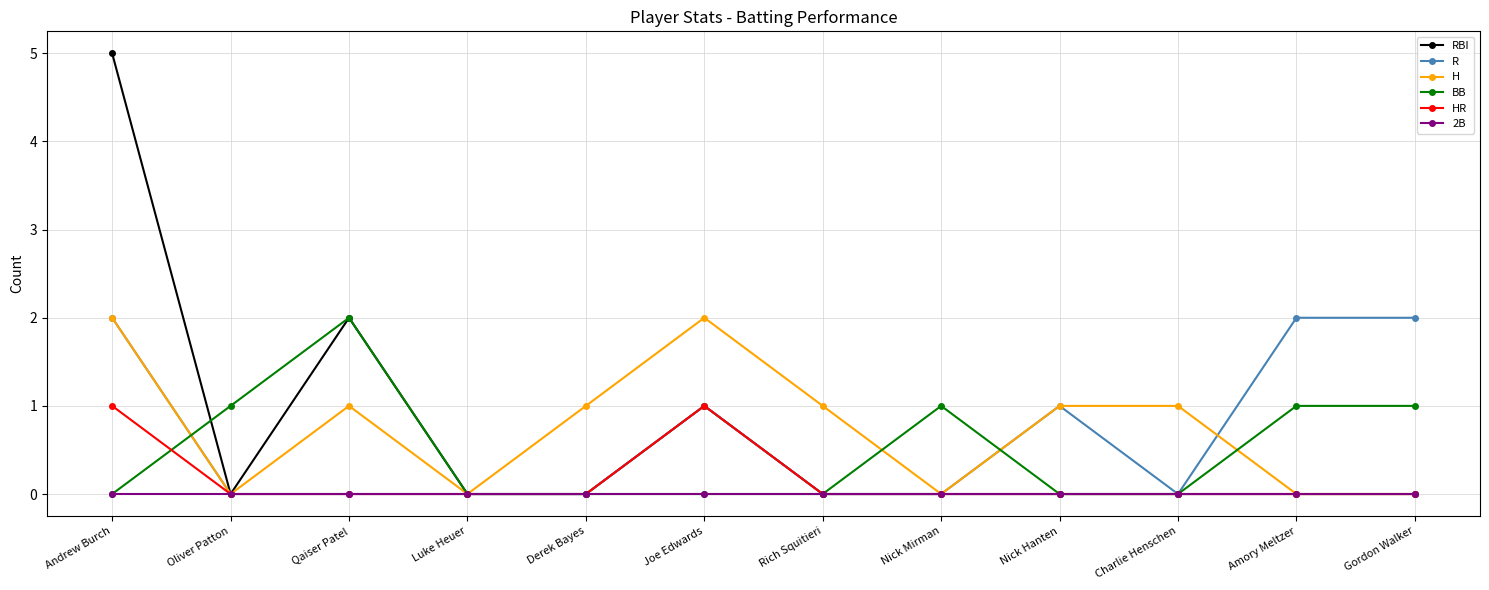

The value of RBI at Andrew Burch is 2. True or false?

False